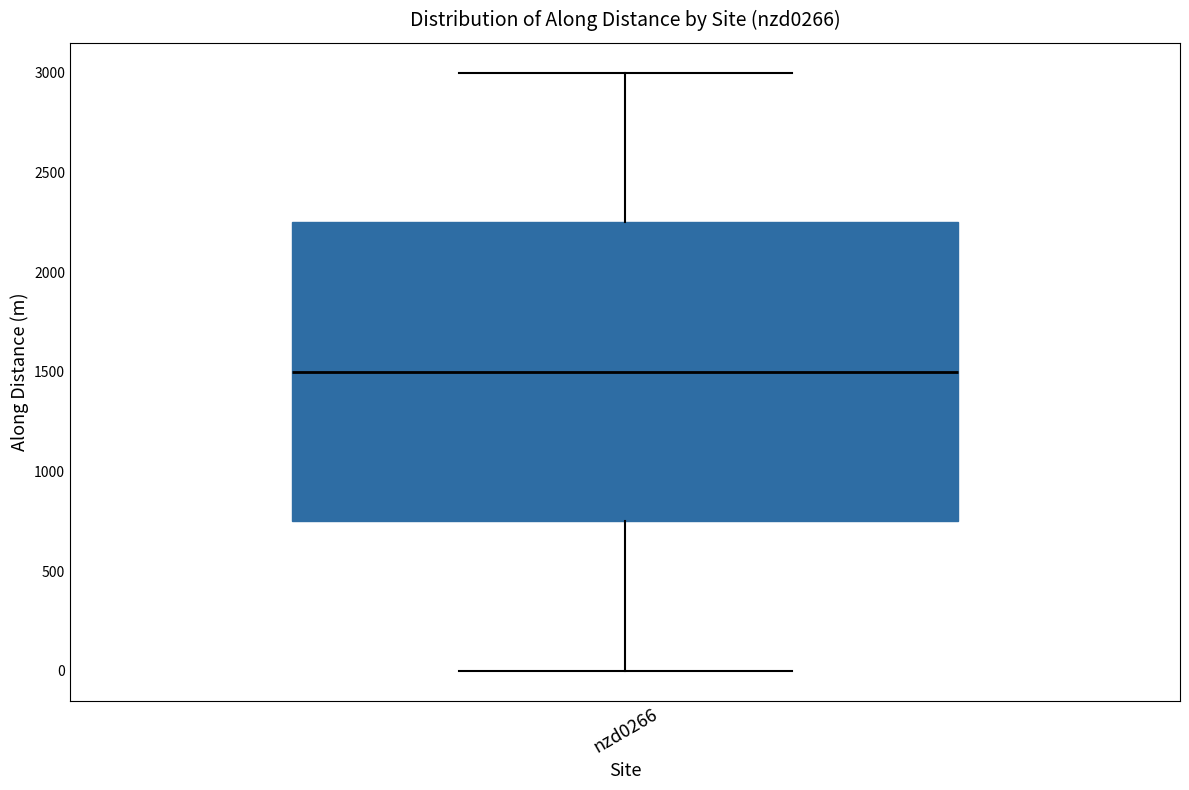

Where does the median line of the box for nzd0266 sit on the y-axis? The values are not printed on the chart, so give them approximately, as read against the axis.

1500